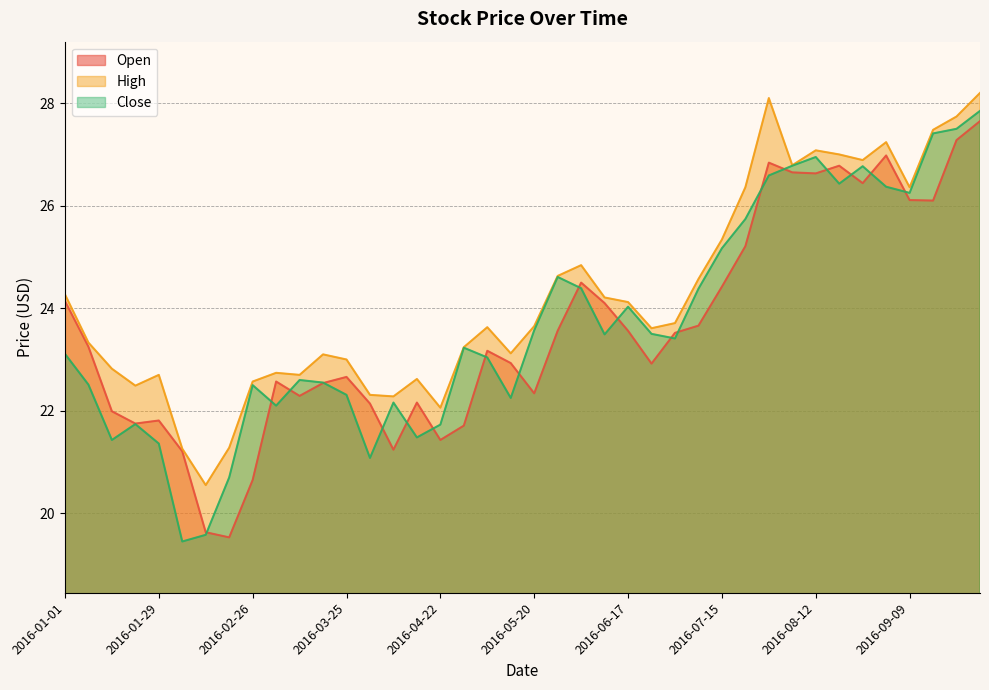

Which has a higher value, 2016-08-26 or 2016-01-22?

2016-08-26